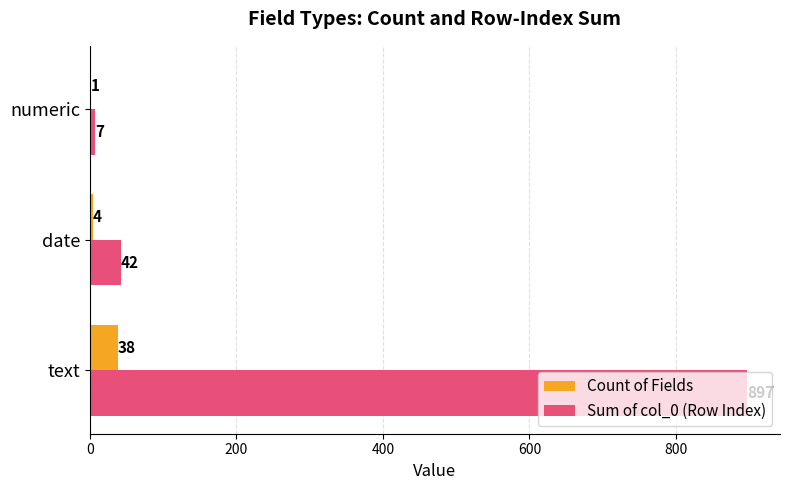

Where is Count of Fields nearest to the value 19?

date